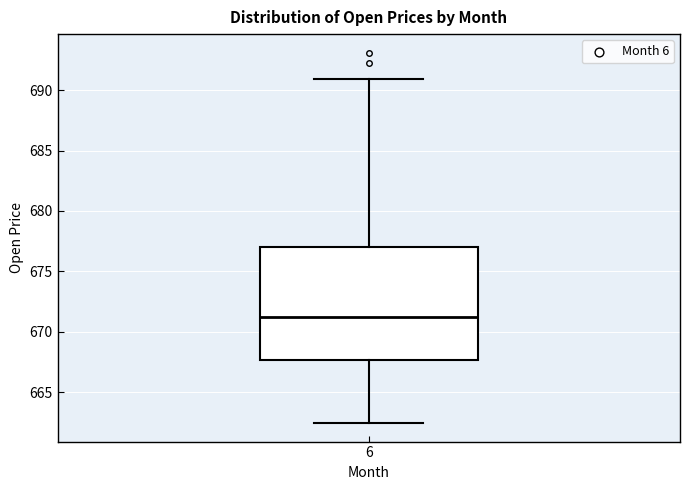

Transcribe this box plot: give where the median line is, the range the box spans, and where the two whiskers end, as read against the y-axis. The values are not printed on the chart, so give them approximately, as read against the axis.

median 671.5, box 667.5 to 677.0, whiskers 662.5 to 691.0